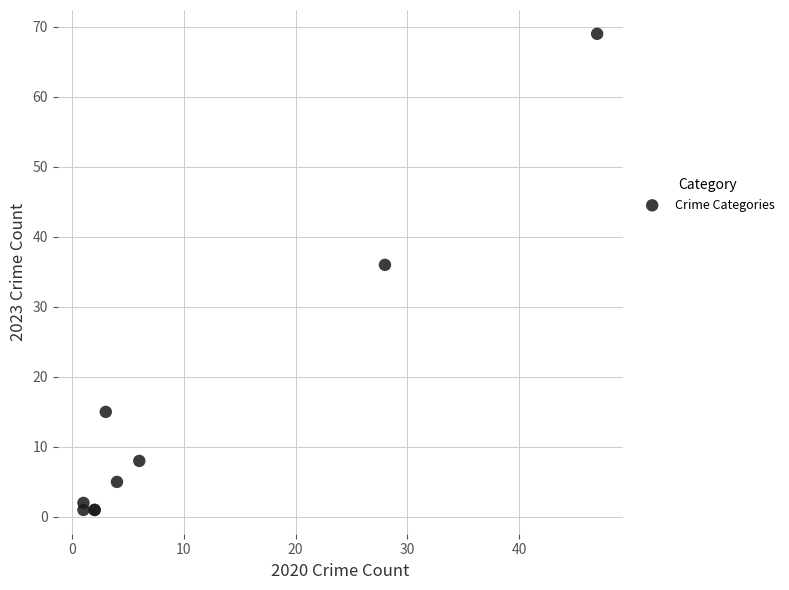

What Y value in the scatter plot is closest to 35?

36